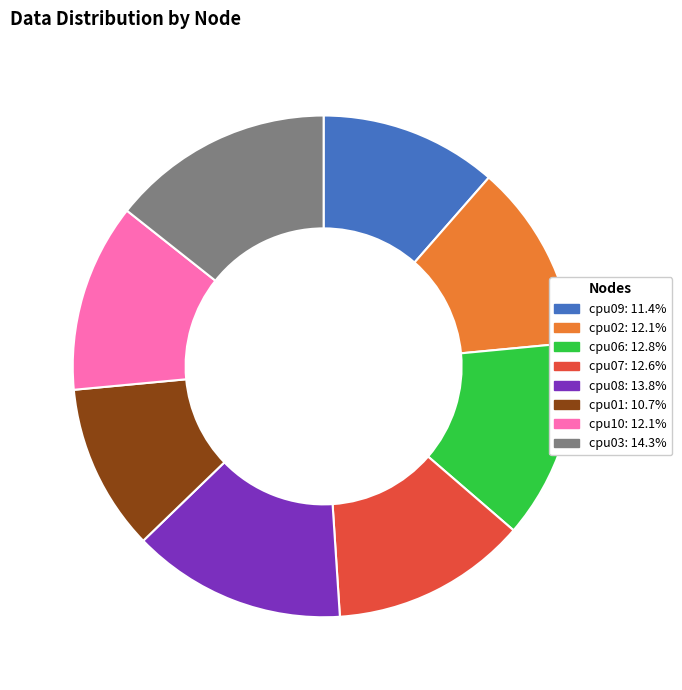

Which category has the smallest portion of the pie?

cpu01